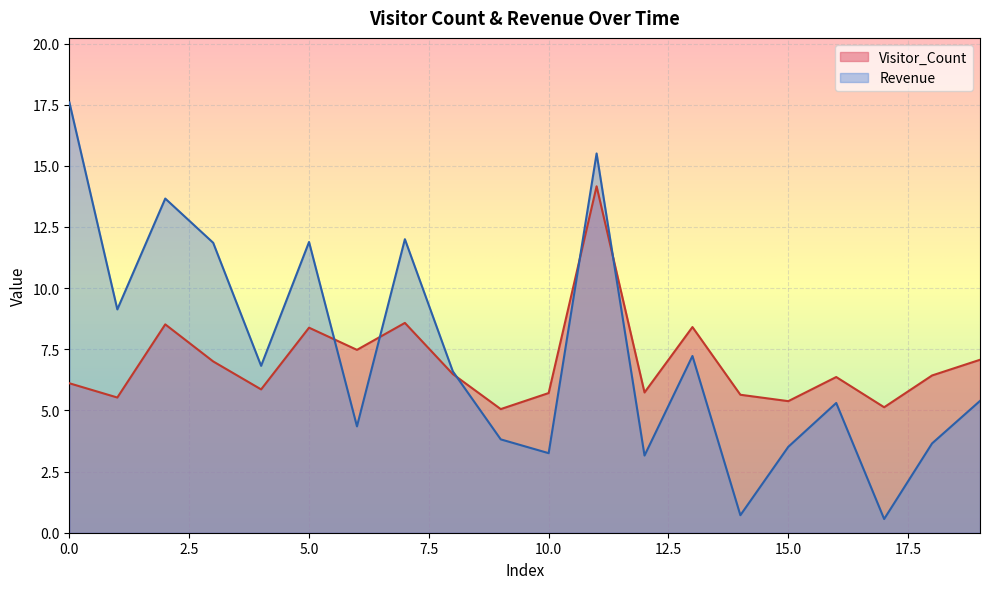

What is the difference between the maximum and minimum values in the Visitor_Count series?

9.1